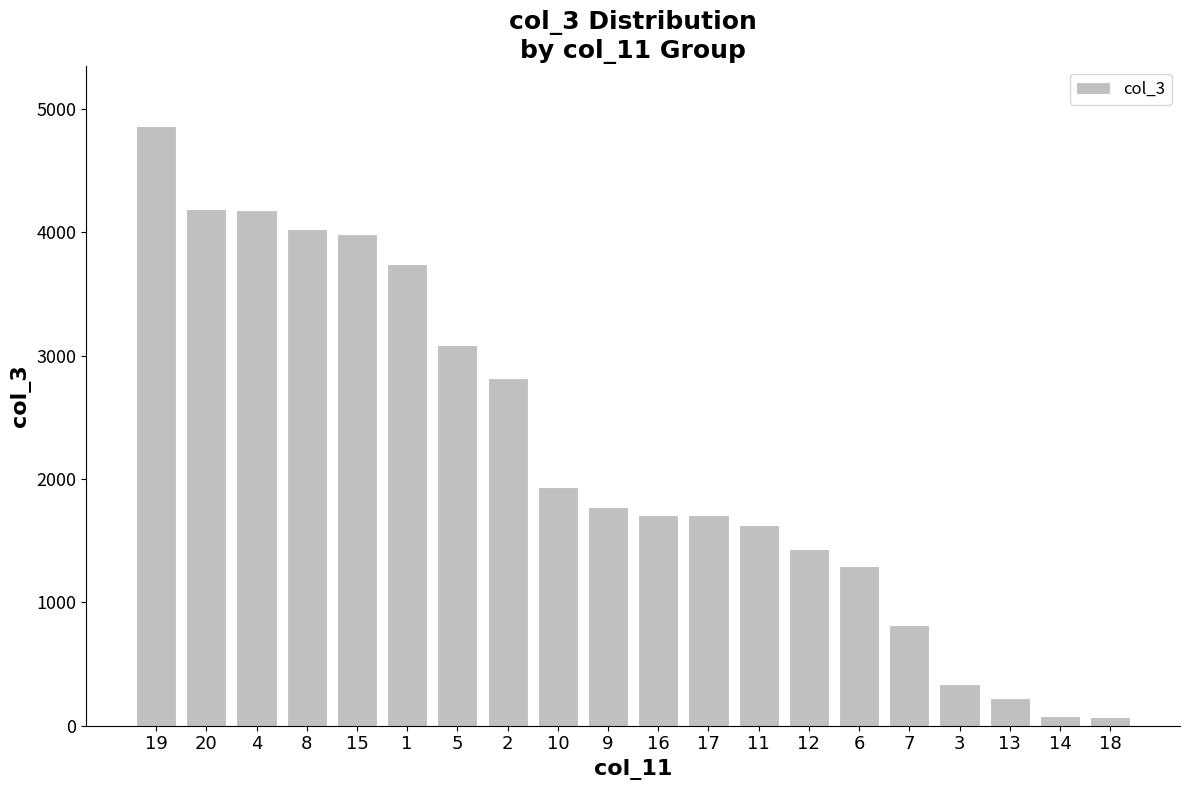

What is the sum of the values at 7 and 13?

52130384